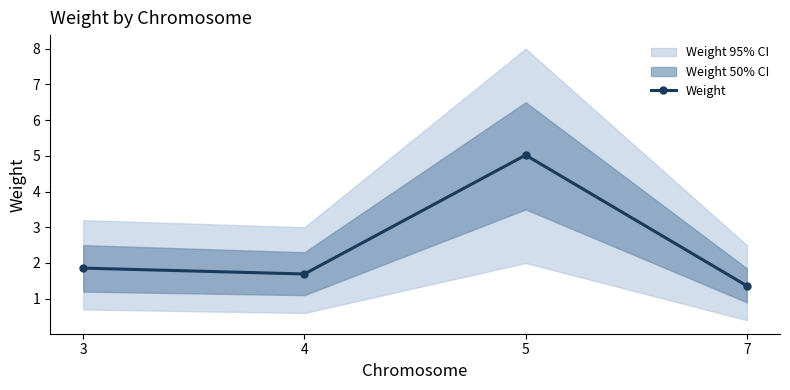

Is this an area chart (filled region under the line)?

No